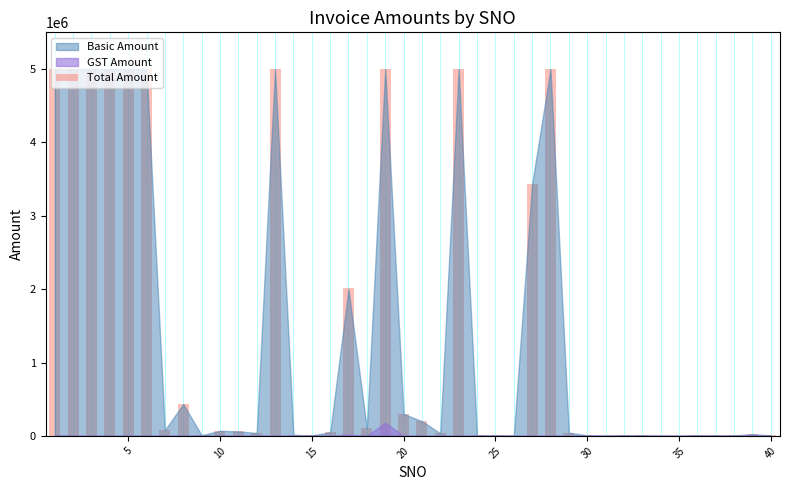

What is the sum of all values?

57006437